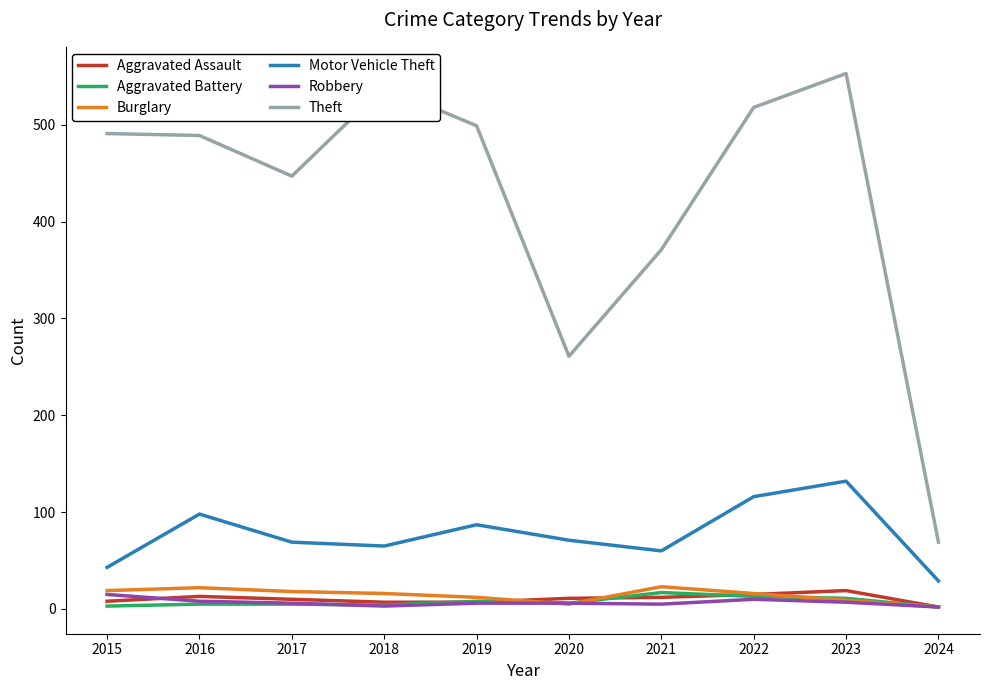

The Theft series shows 665 at 2016. True or false?

False